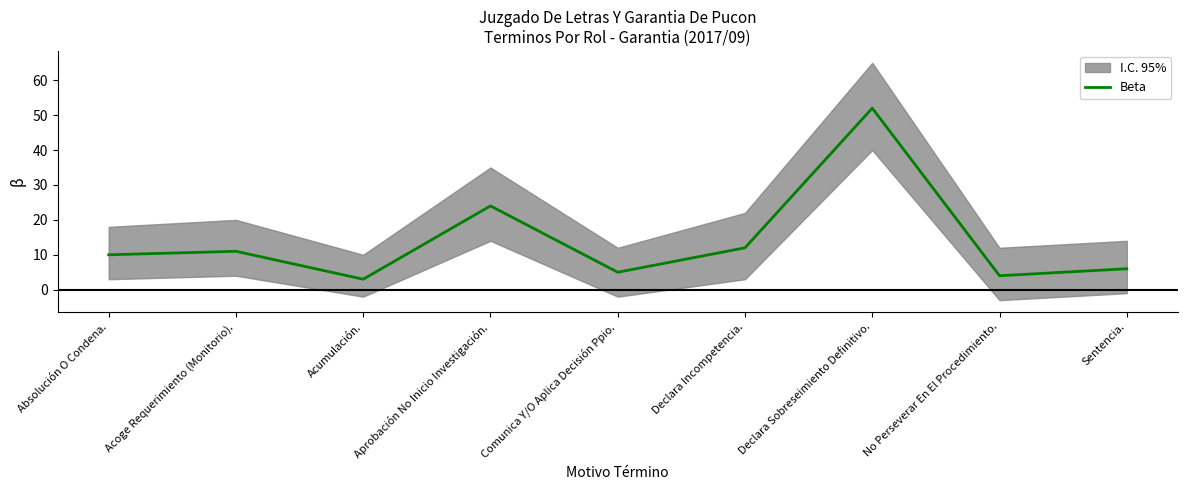

The chart shows a value of 8 at Sentencia.. True or false?

False